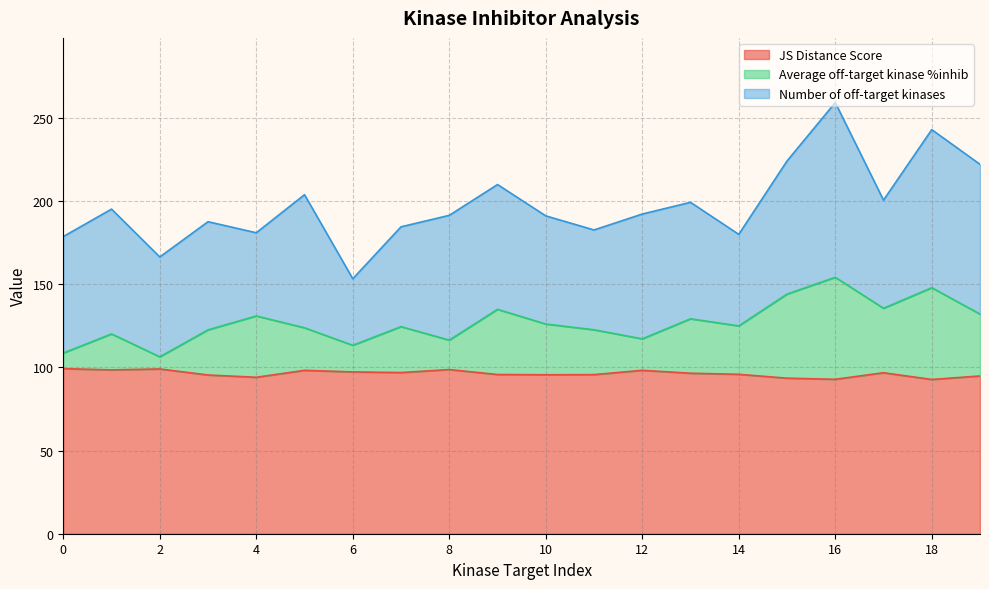

The value of JS Distance Score at 12 is 98.2. True or false?

True